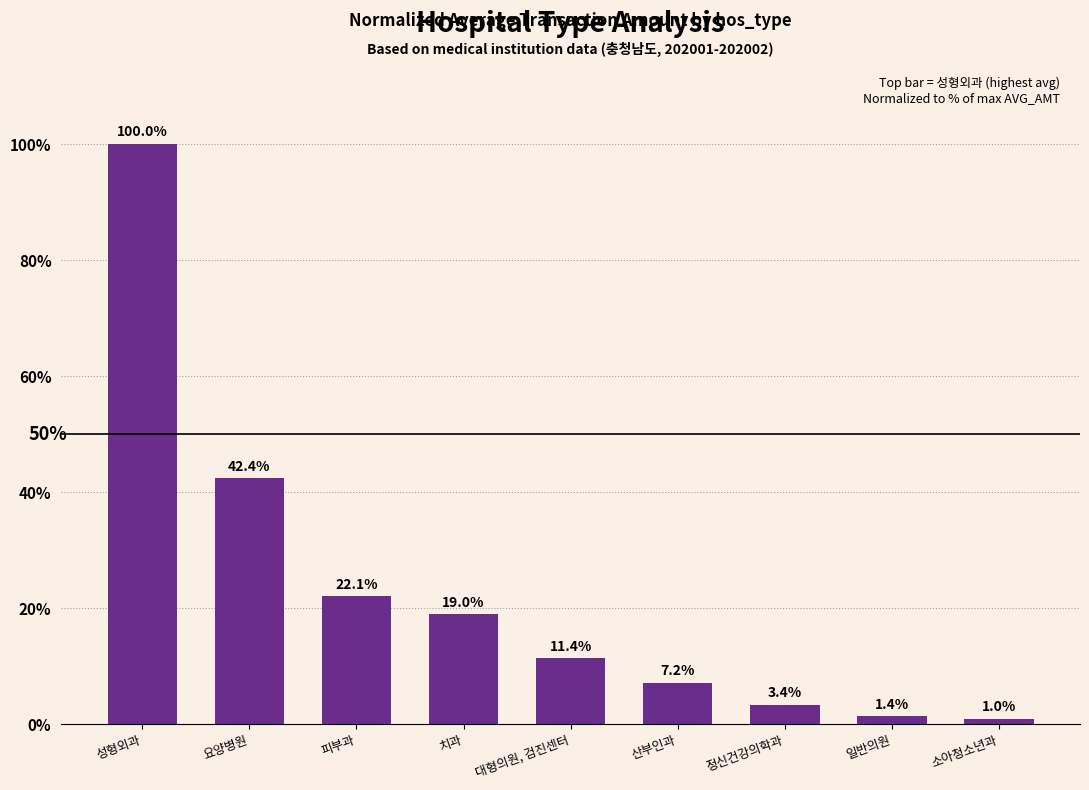

Are the bars grouped side by side (vs. stacked)?

No